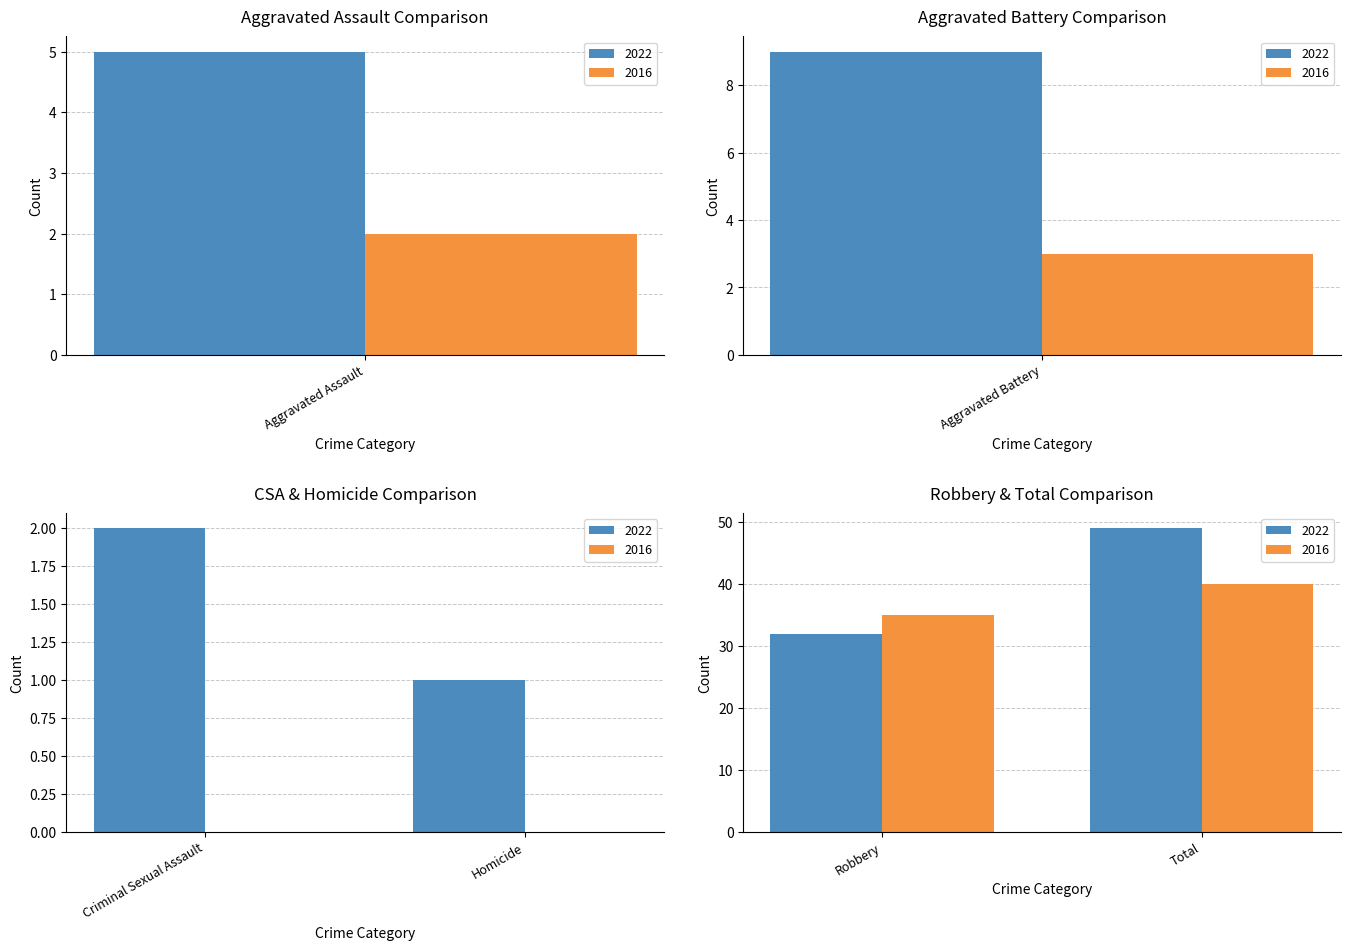

Rank the series at Homicide from highest to lowest value.

2022, 2016